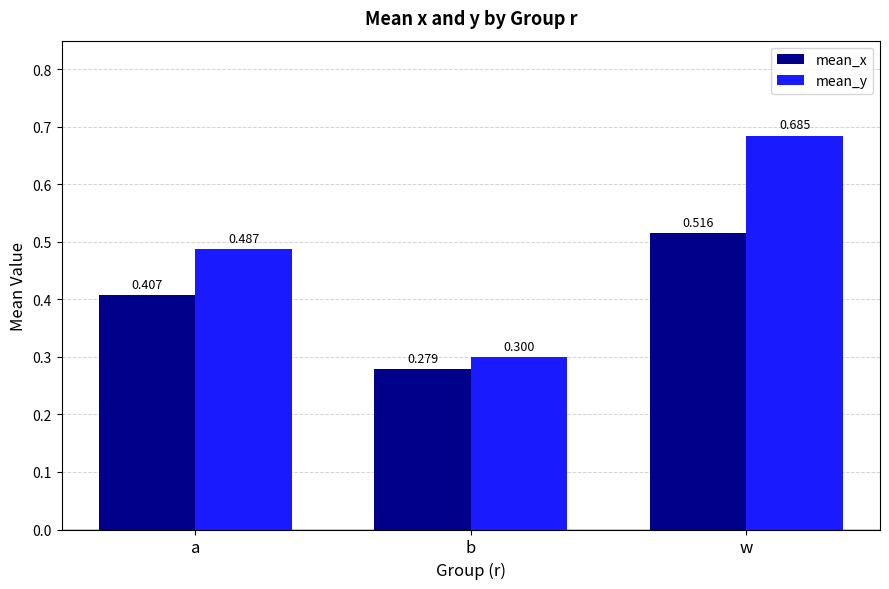

What are all the series names shown in the legend?

mean_x, mean_y